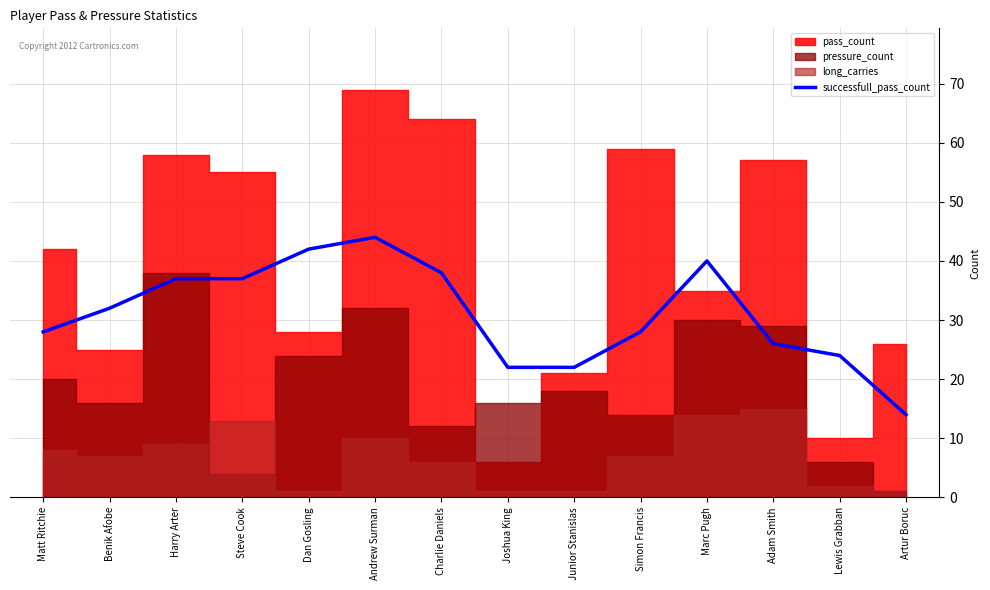

Reading left to right, extract all data points from this chart.

Matt Ritchie=28	Benik Afobe=32	Harry Arter=37	Steve Cook=37	Dan Gosling=42	Andrew Surman=44	Charlie Daniels=38	Joshua King=22	Junior Stanislas=22	Simon Francis=28	Marc Pugh=40	Adam Smith=26	Lewis Grabban=24	Artur Boruc=14